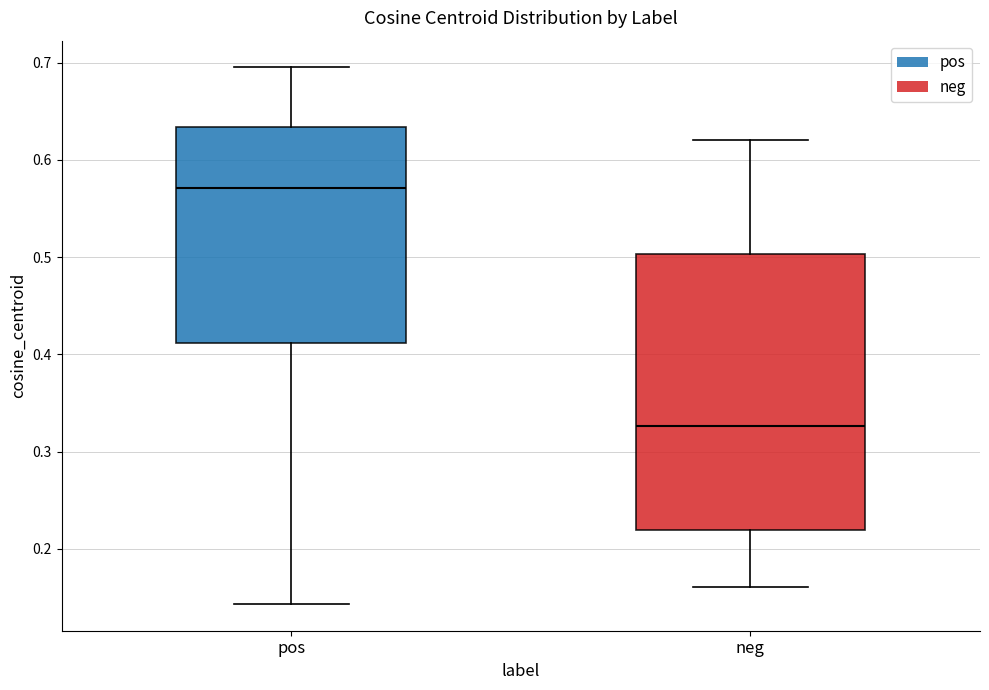

Reading left to right, transcribe this box plot: for each box, give where its median line is, the range the box spans, and where its two whiskers end, as read against the y-axis. The values are not printed on the chart, so give them approximately, as read against the axis.

pos: median 0.57, box 0.41 to 0.63, whiskers 0.14 to 0.69
neg: median 0.33, box 0.22 to 0.50, whiskers 0.16 to 0.62